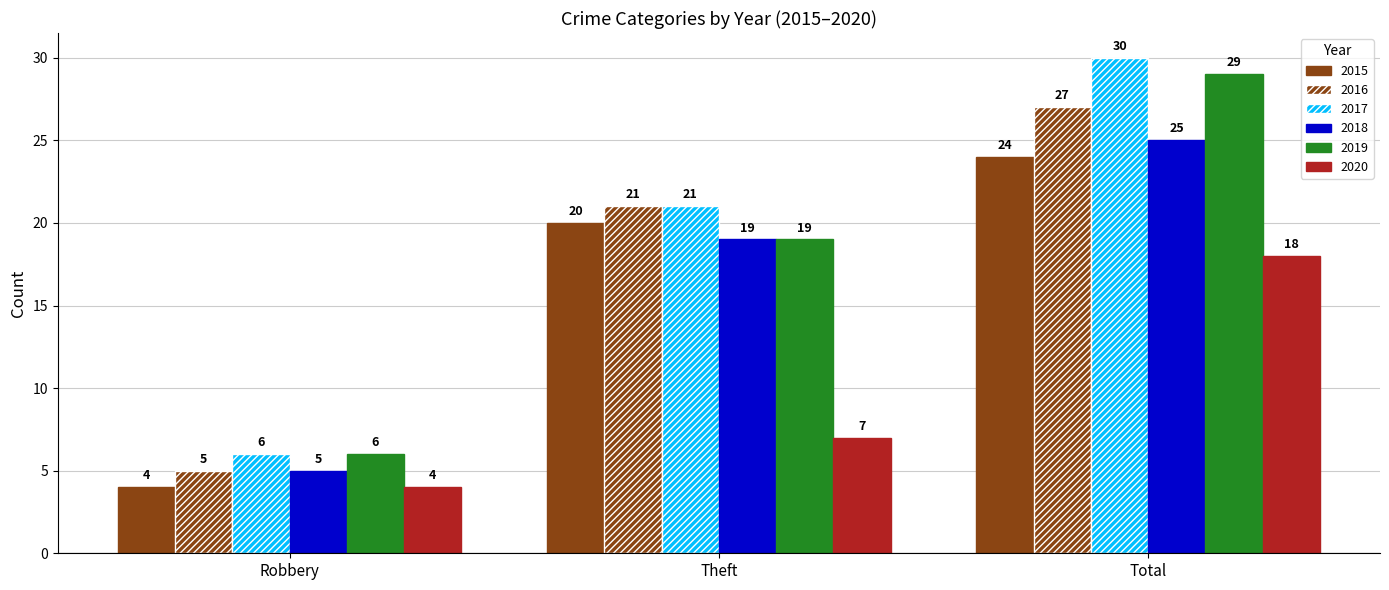

At which label does 2015 reach its peak?

Total